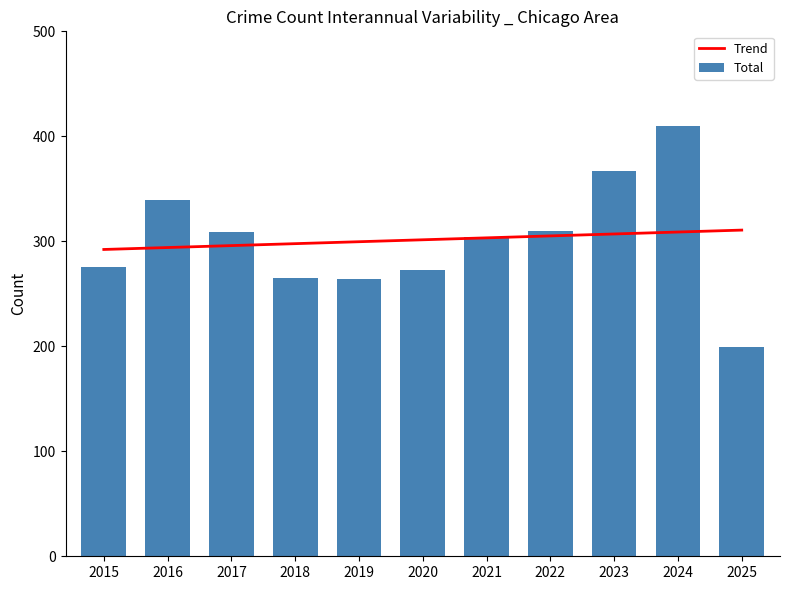

What is the maximum value for Trend?

310.7